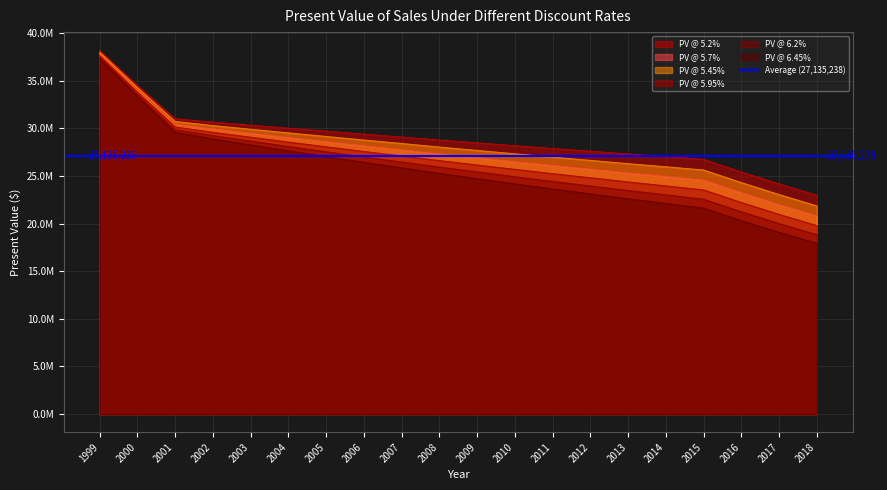

What is the difference between the PV @ 5.95% values at 1999 and 2014?

13698892.6